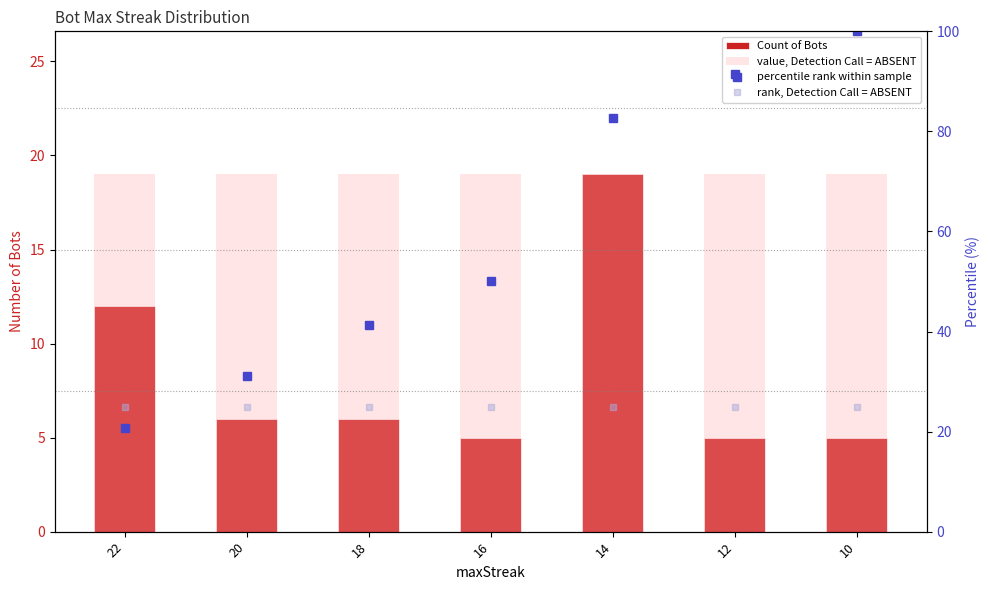

How many groups of bars are there?

7